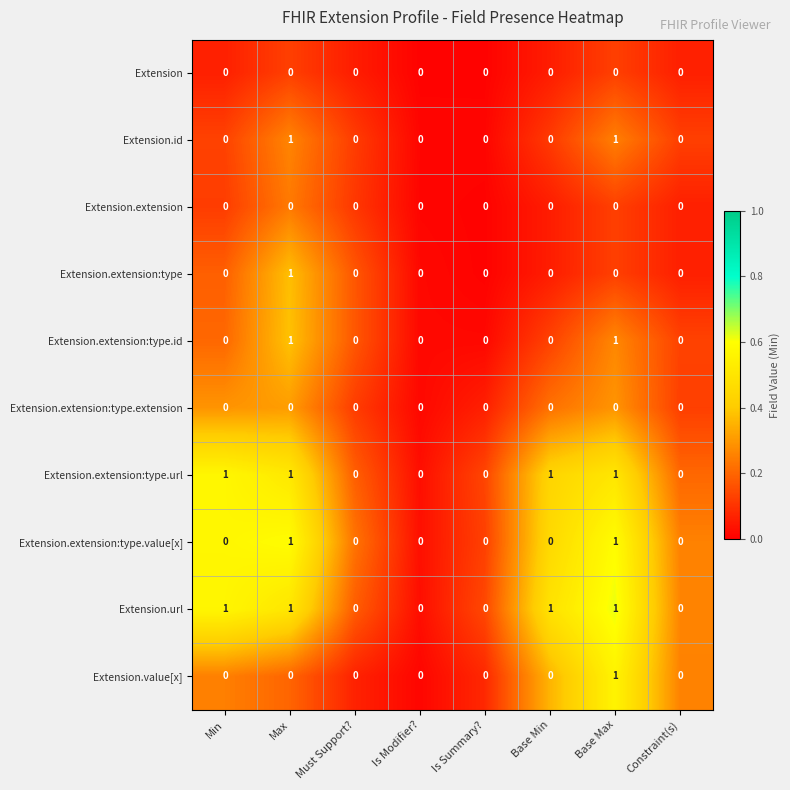

Is the value of Extension.extension at Must Support? greater than the value of Extension.extension:type.url at Base Min?

No